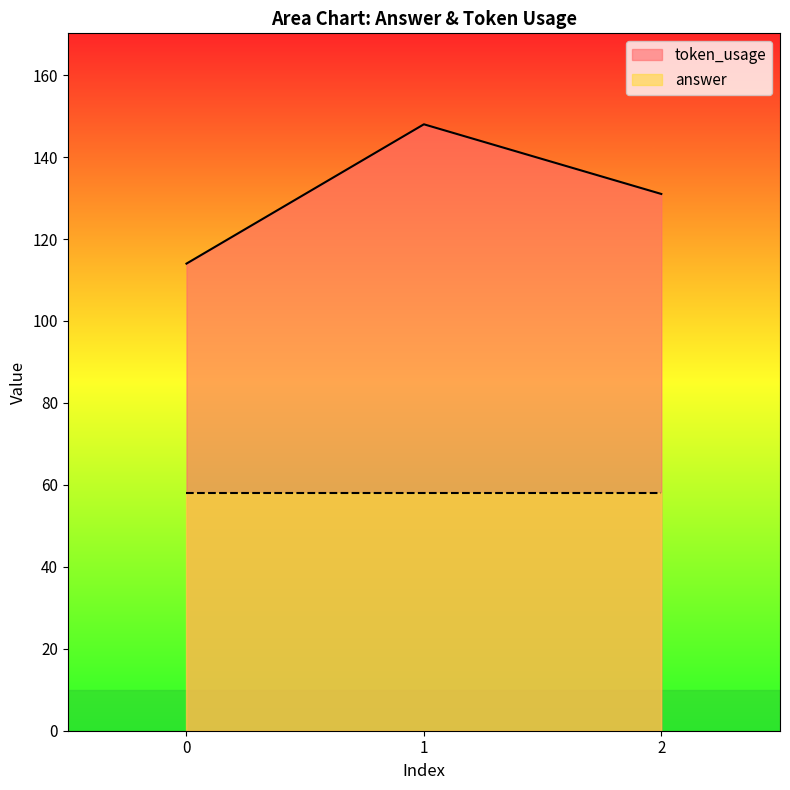

How many lines are shown in the chart?

2